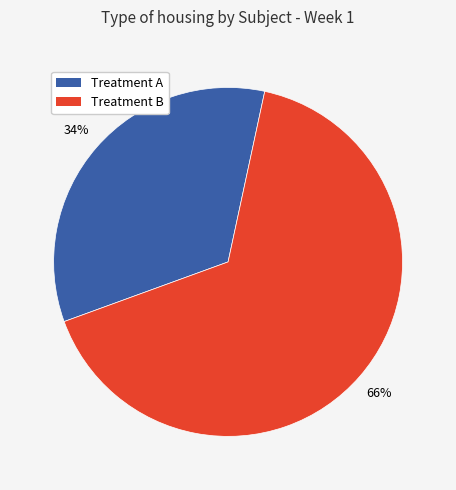

Do Treatment B and Treatment A together represent more than half of the pie?

Yes